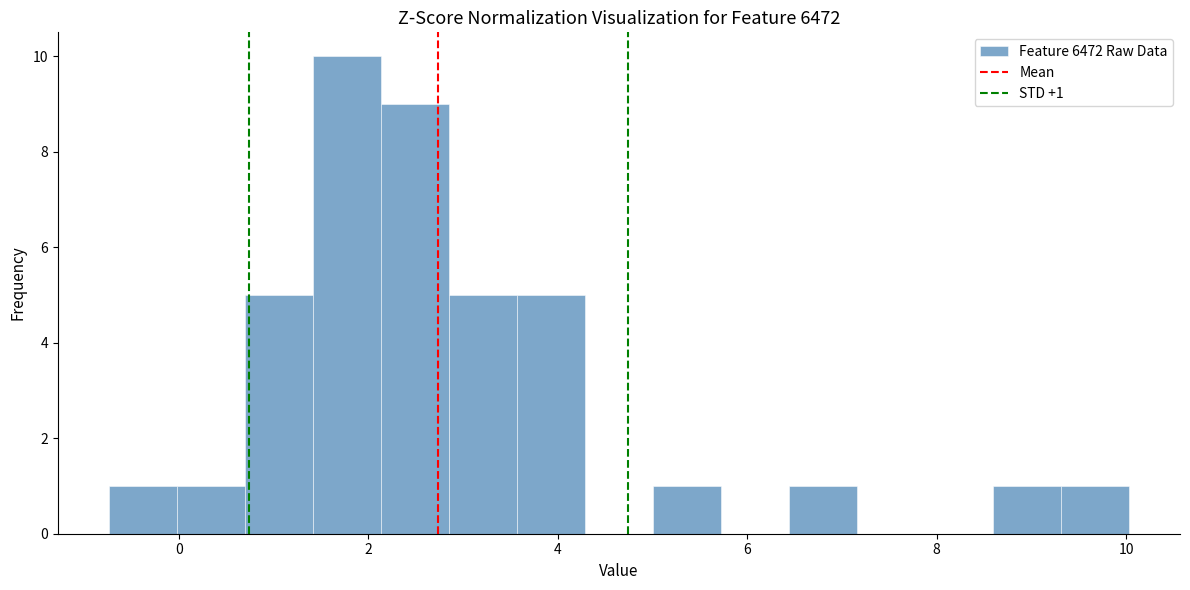

Read against the x-axis, roughly where is the centre of the tallest bar?

1.8